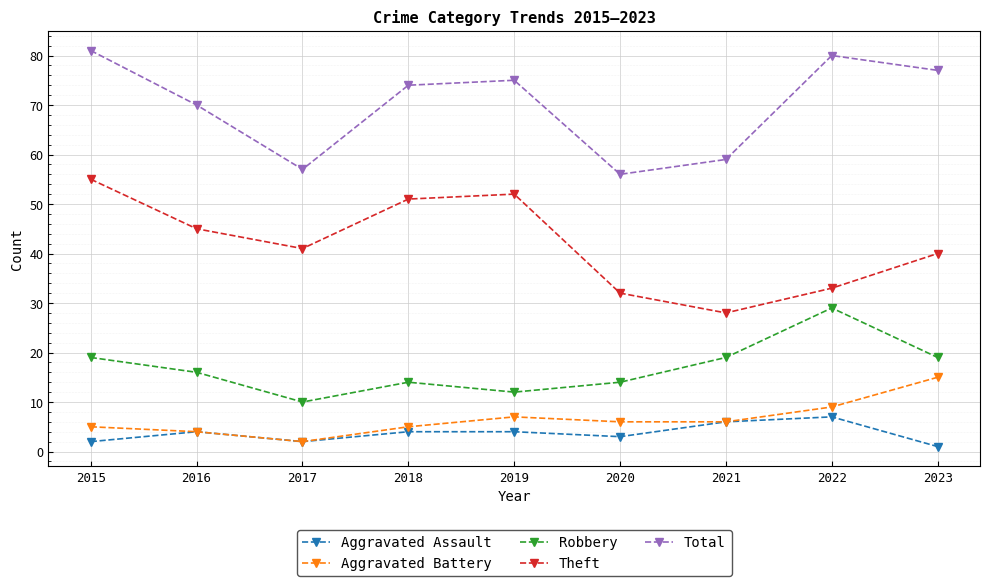

Which series has the largest total across all categories?

Total